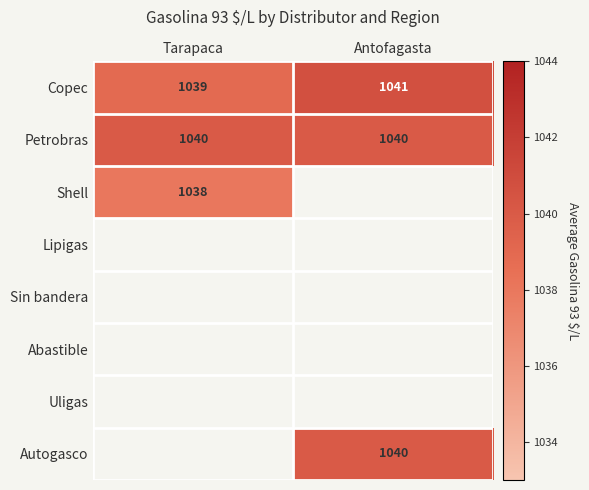

What is the sum of the Petrobras values at Tarapaca and Antofagasta?

2080.0